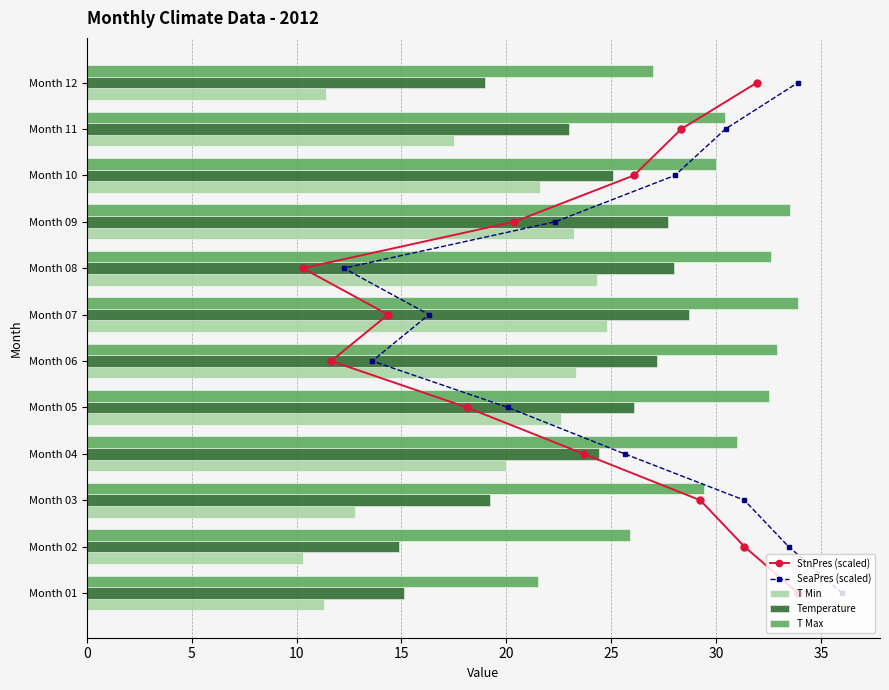

How many data points in T Max are less than 31?

6